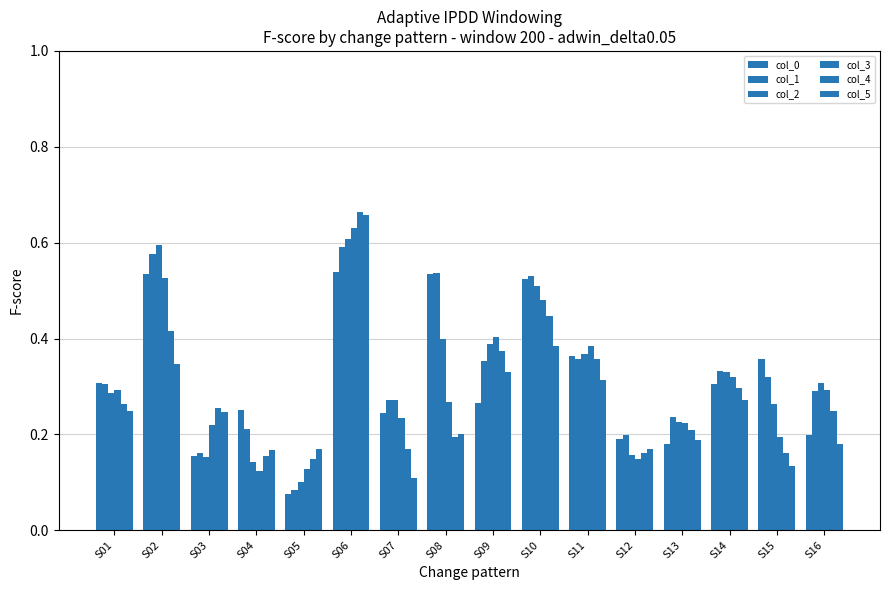

Does the chart contain stacked bars?

No